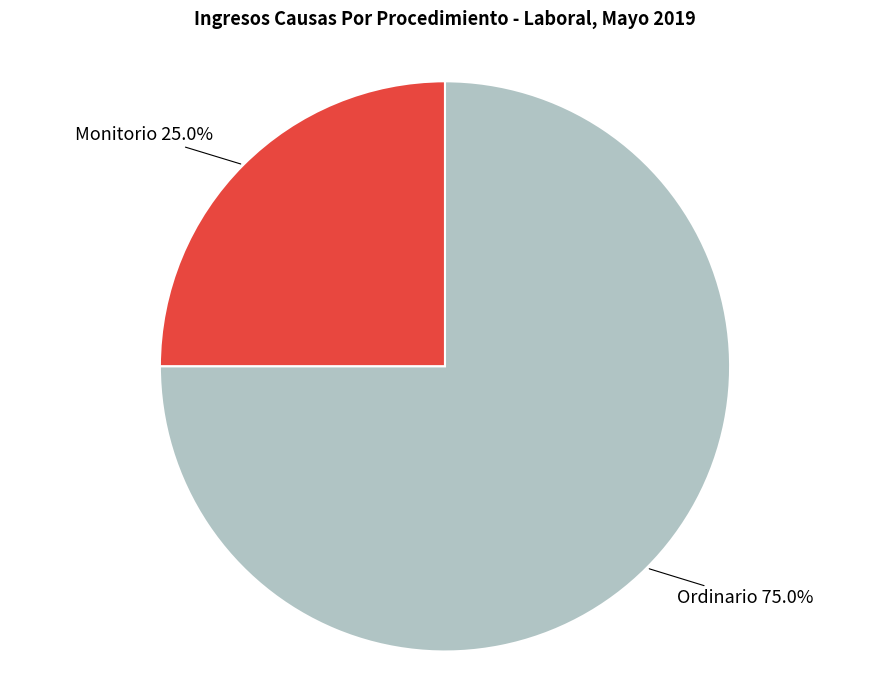

Do Ordinario and Monitorio together represent more than half of the pie?

Yes